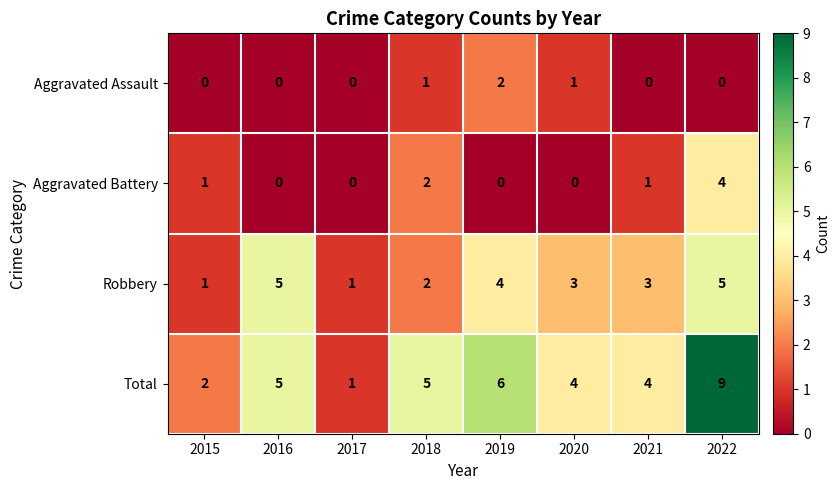

Which series changed the most between 2018 and 2020?

Aggravated Battery